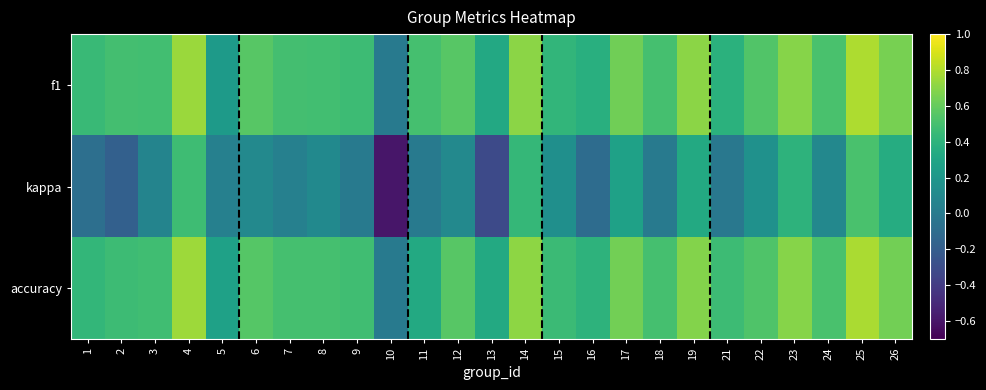

What is the smallest value displayed?

-0.6